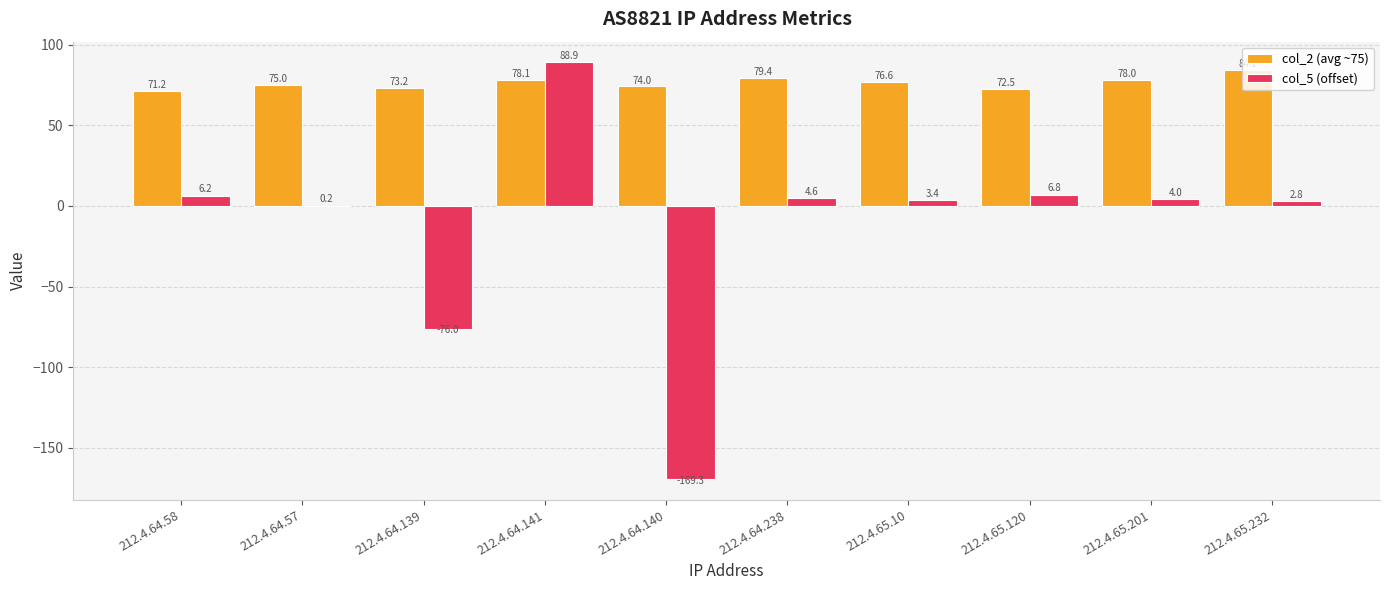

Is it true that col_2 (avg ~75) equals 79.4 at 212.4.64.238?

True